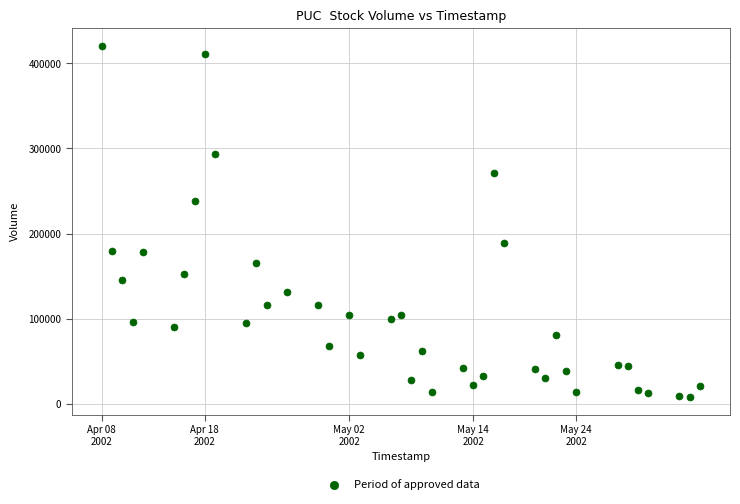

What is the range of X values (max minus min)?

5011200